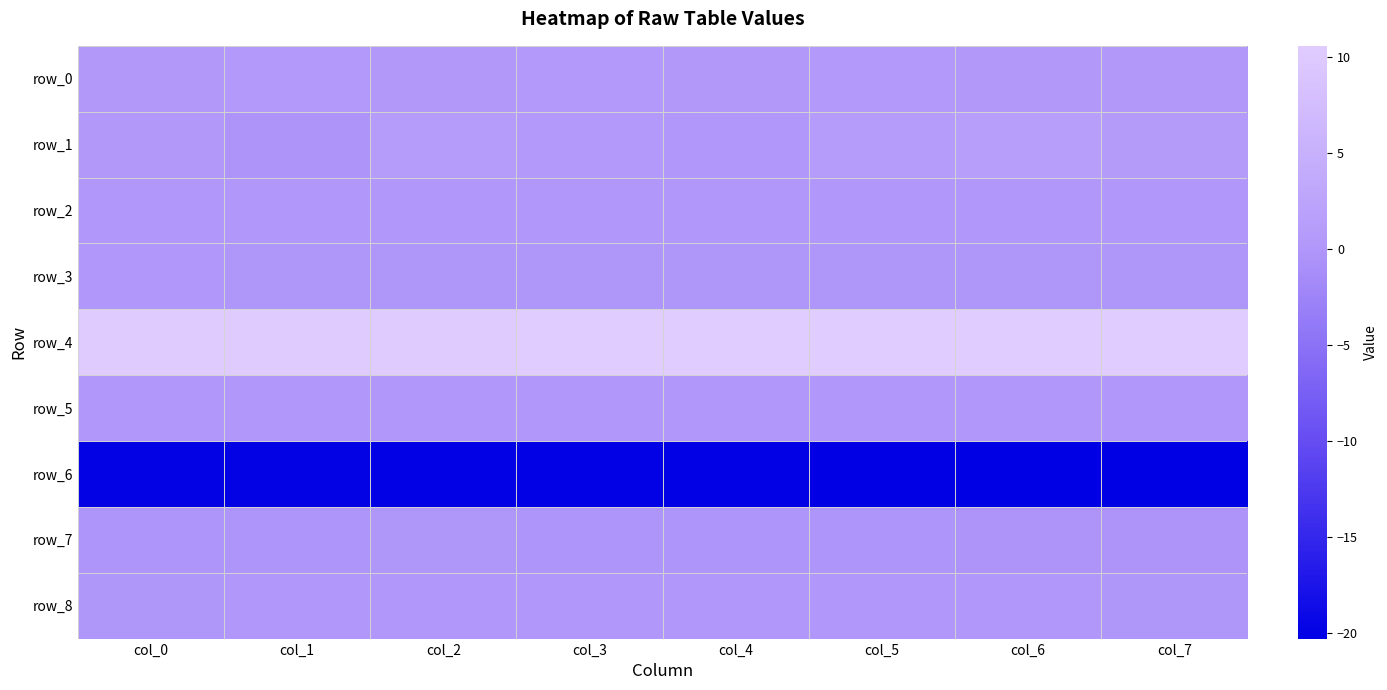

Count the number of data series in this chart.

9